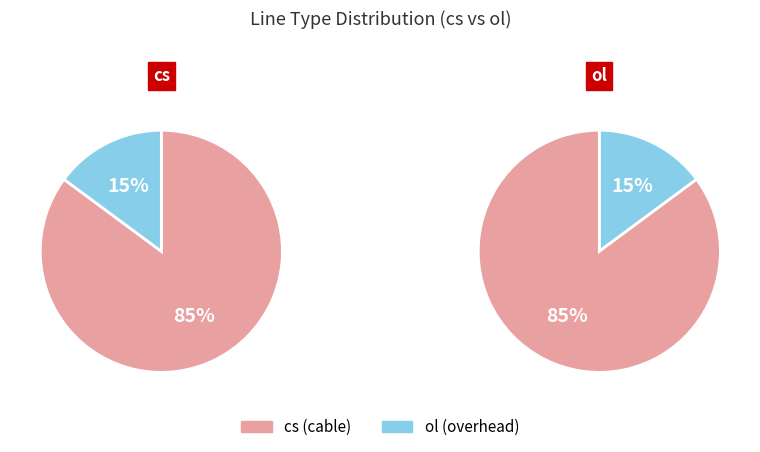

How many slices are in this pie chart?

2